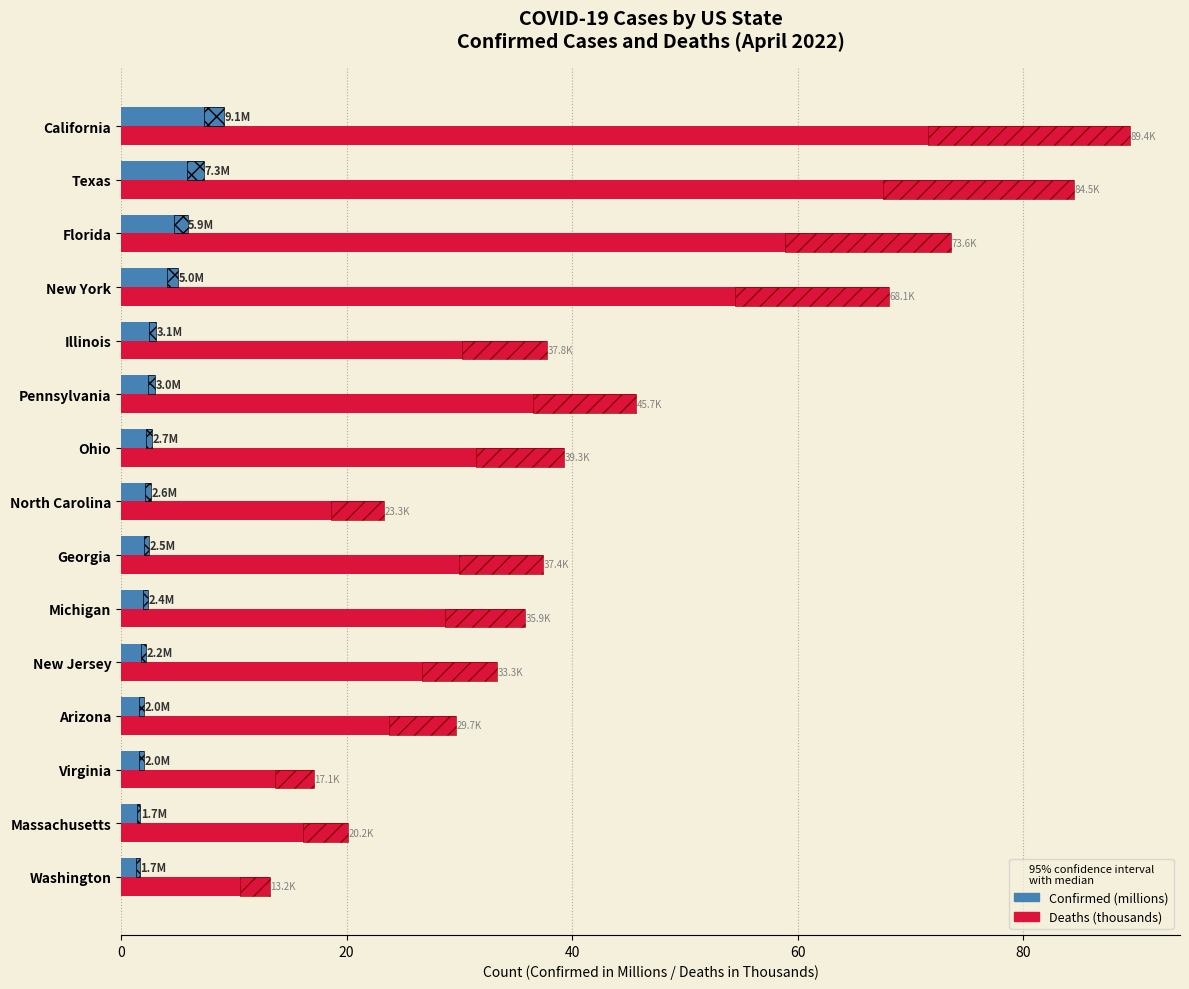

What is the average value of the Confirmed (millions) series?

3.6